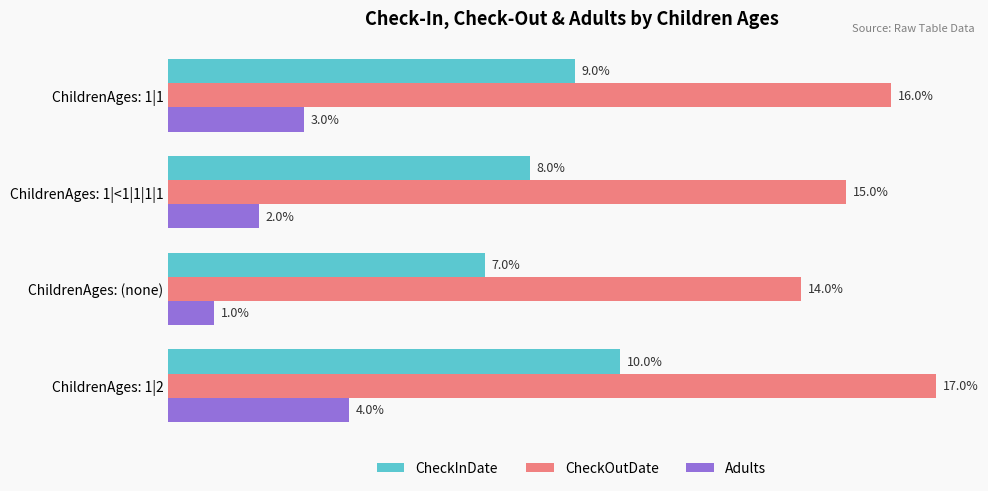

Rank the series by their maximum value, from highest to lowest.

CheckOutDate, CheckInDate, Adults